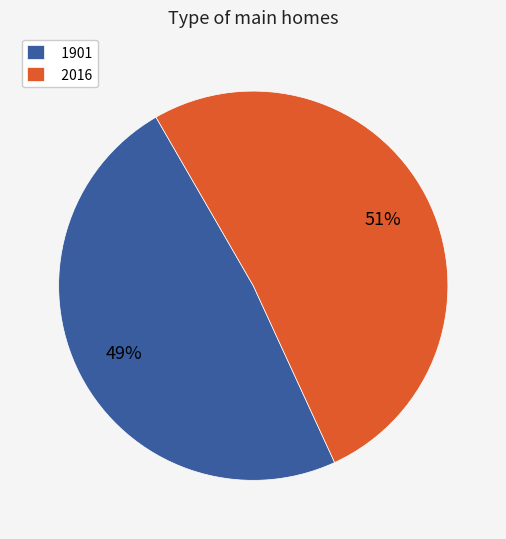

True or false: 2016 accounts for 51% of the total.

True